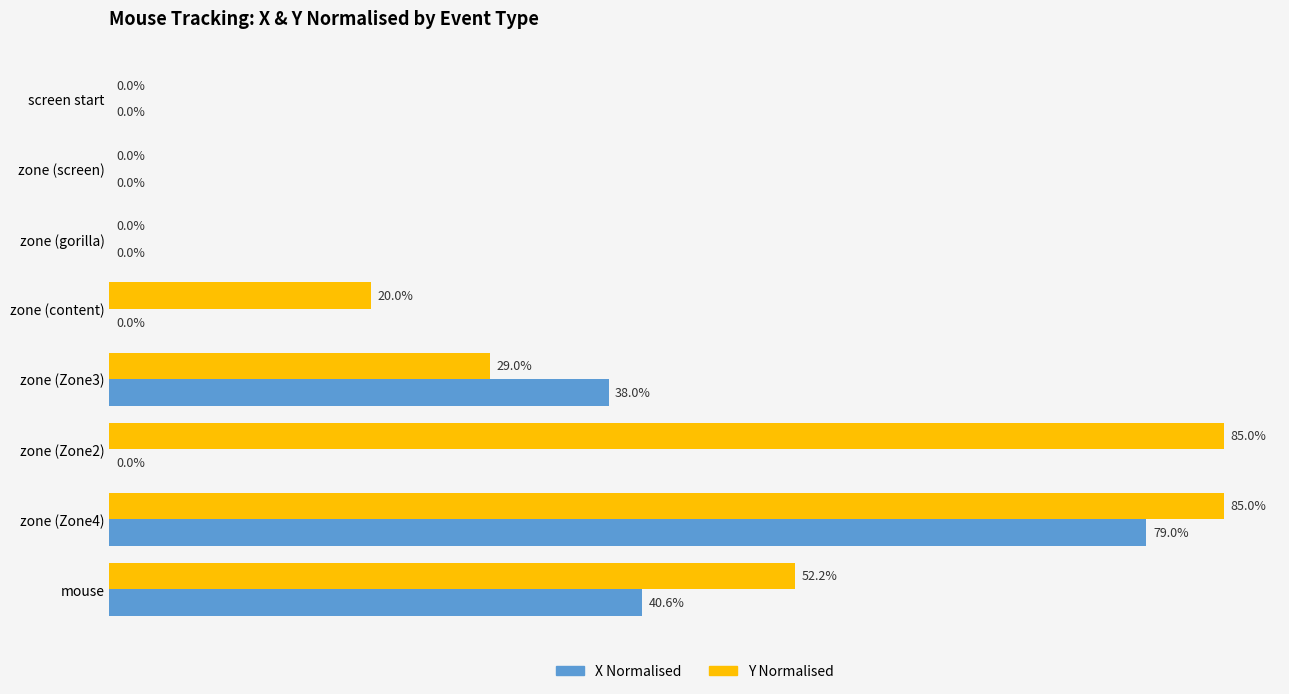

At which category is the sum across all series the highest?

zone (Zone4)